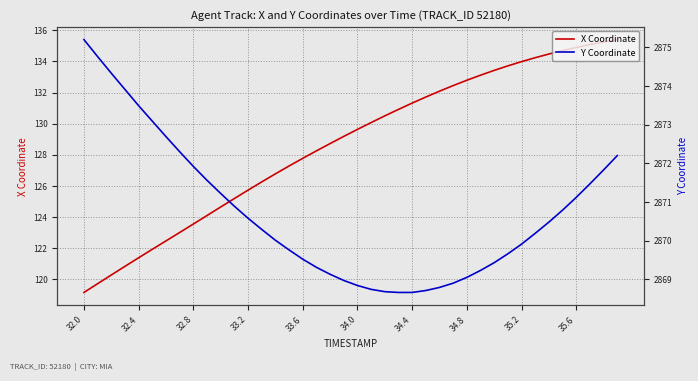

True or false: X and Y cross at least once.

False